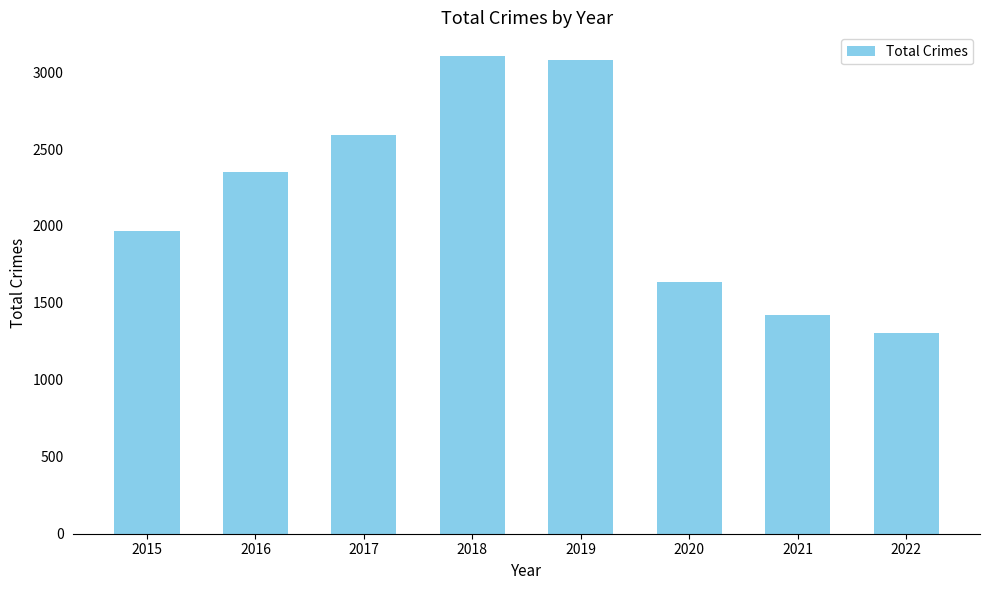

How many bars are there in total?

8